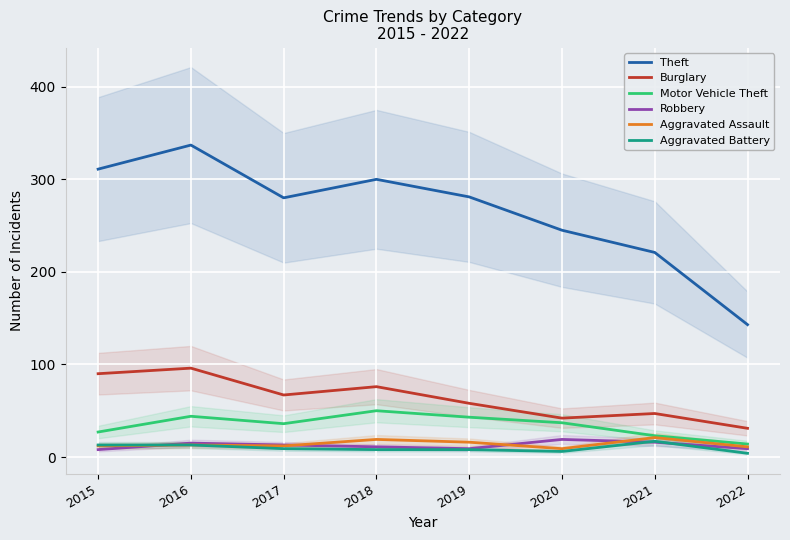

Reading left to right, transcribe all the data shown in this chart.

Theft: 311	337	280	300	281	245	221	143
Burglary: 90	96	67	76	58	42	47	31
Motor Vehicle Theft: 27	44	36	50	43	37	23	14
Robbery: 8	15	13	11	9	19	16	9
Aggravated Assault: 12	13	12	19	16	9	21	11
Aggravated Battery: 13	13	9	8	8	6	17	4